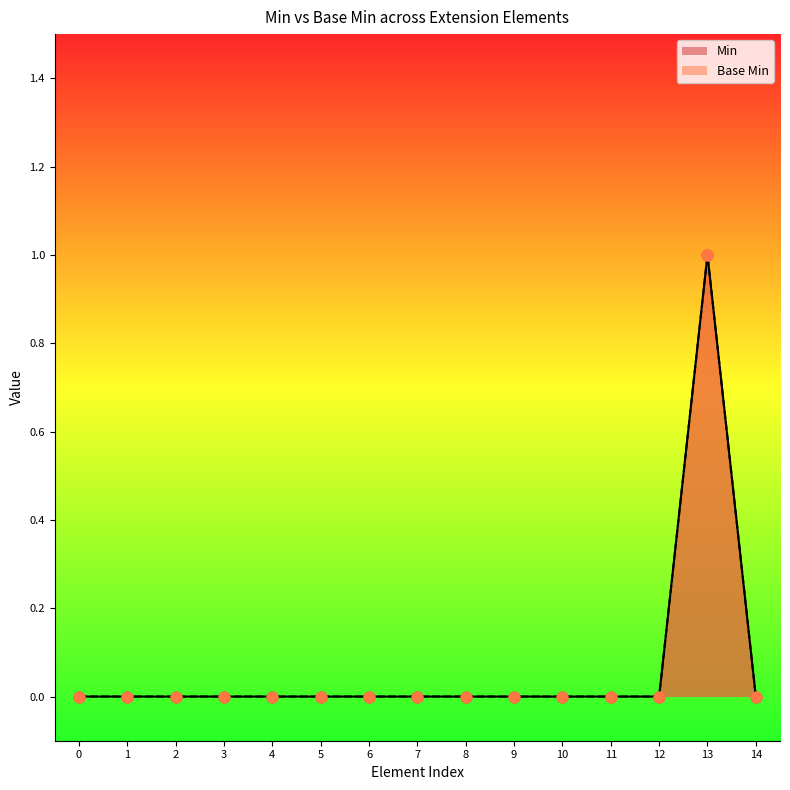

Which series has the largest total across all categories?

Min